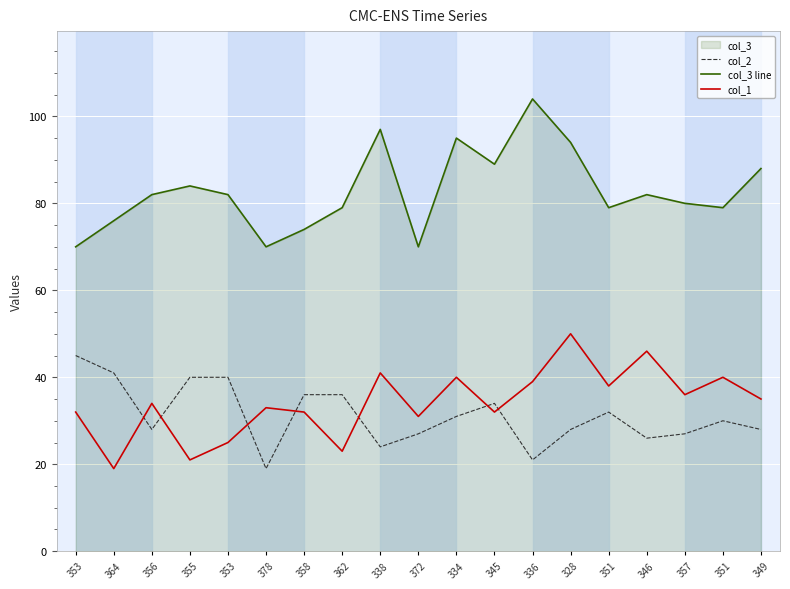

What is the total value across all series at 346?

154